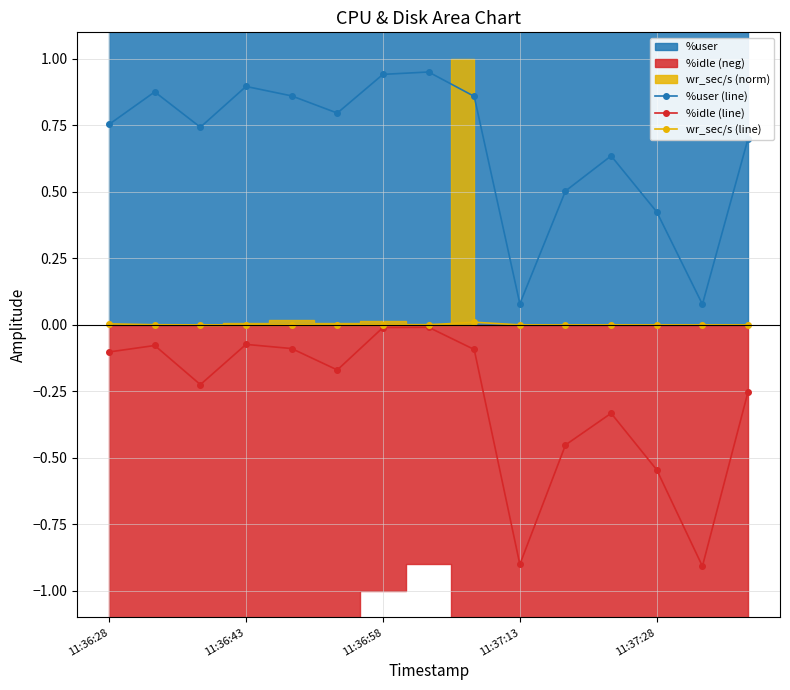

Is it true that %idle (line) equals -0.1 at 11:36:28?

True